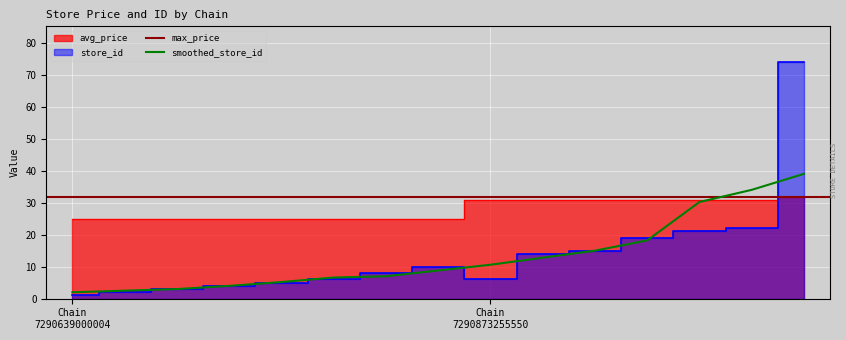

What is the sum of all store_id values?

210.0